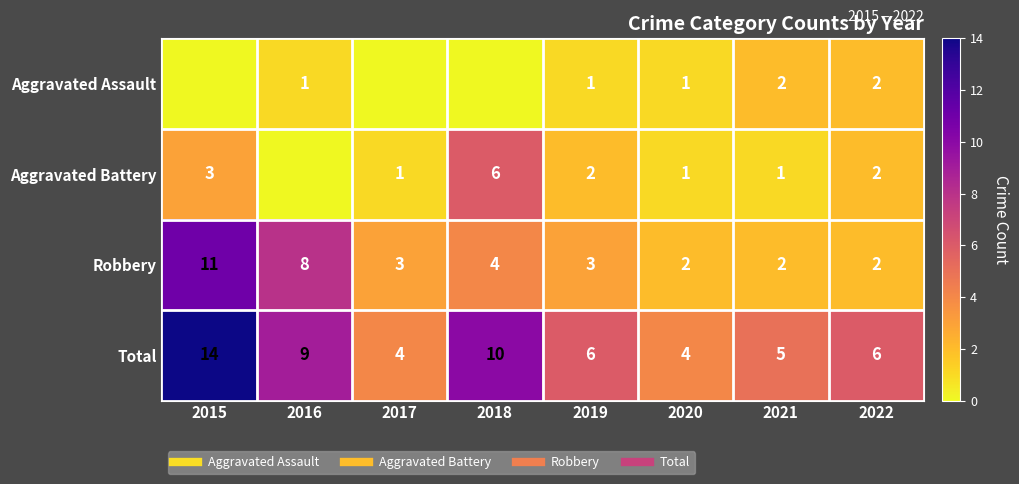

How many values in the Total series exceed 6?

3